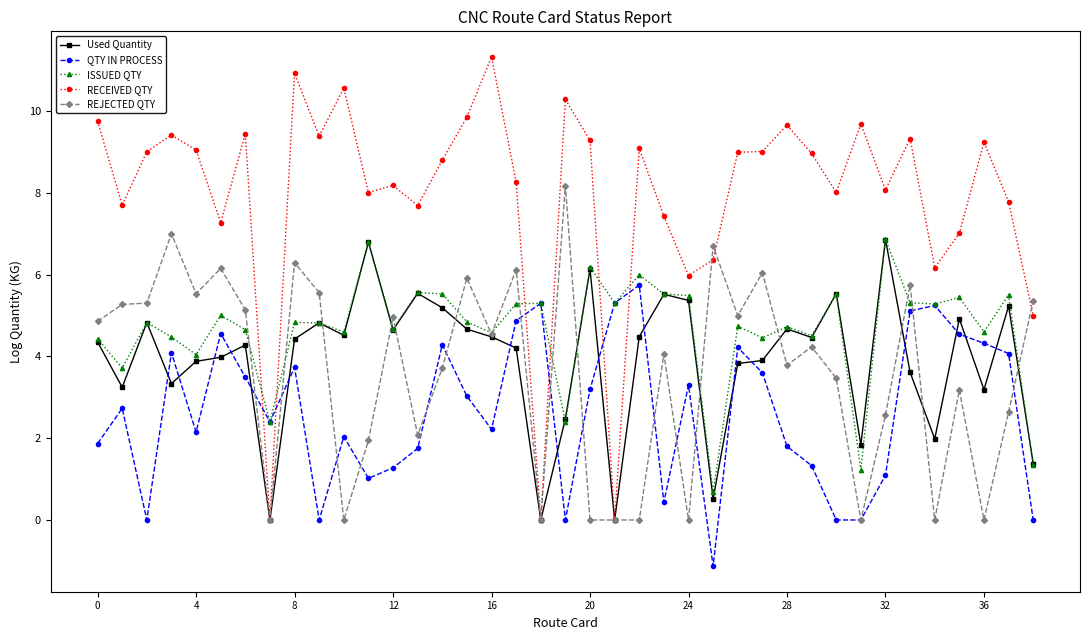

What is the value of the ISSUED QTY point at the 14th from the left?

5.6